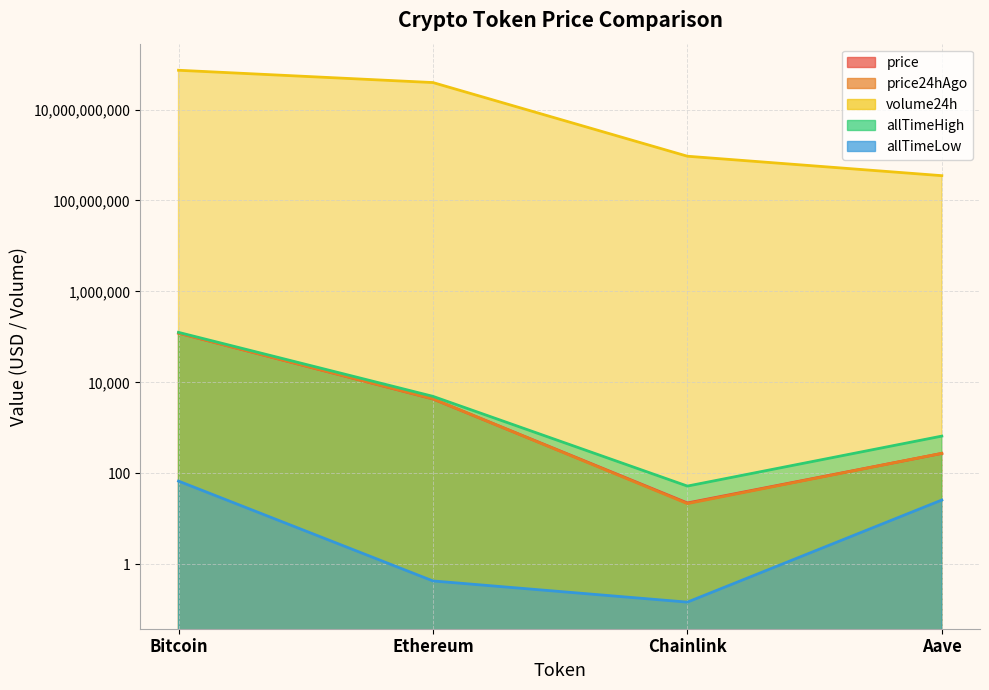

Is the value of price at Chainlink greater than the value of allTimeHigh at Bitcoin?

No